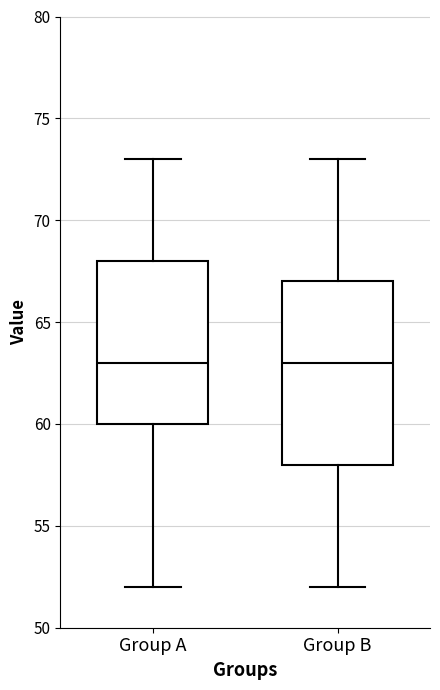

Where does the median line of the box for Group B sit on the y-axis? The values are not printed on the chart, so give them approximately, as read against the axis.

63